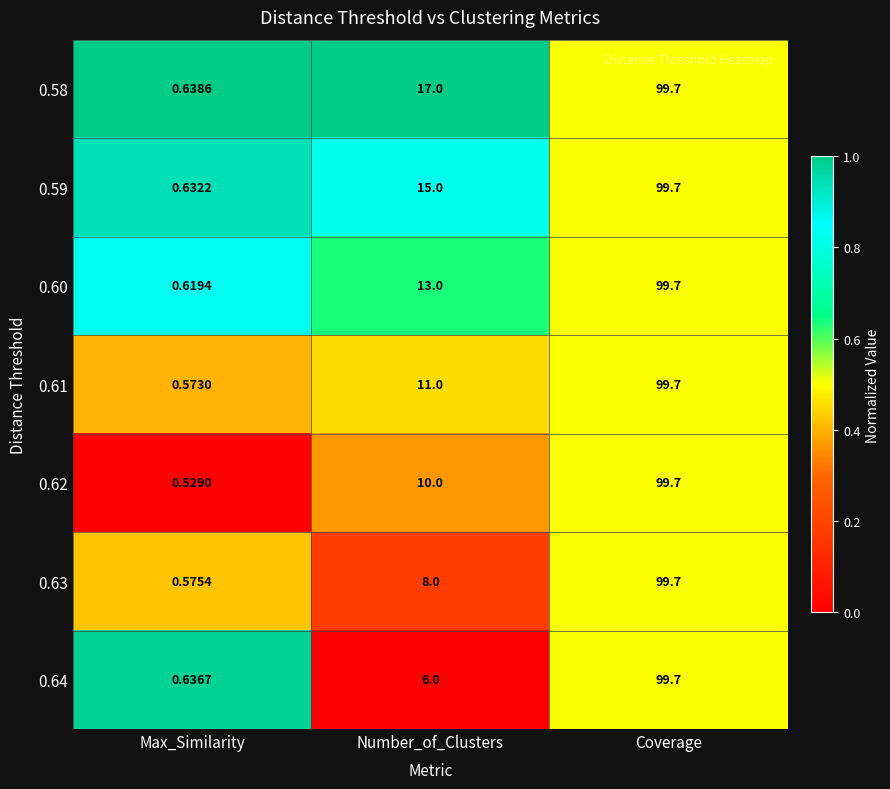

What is the total value across all series at Number_of_Clusters?

80.0